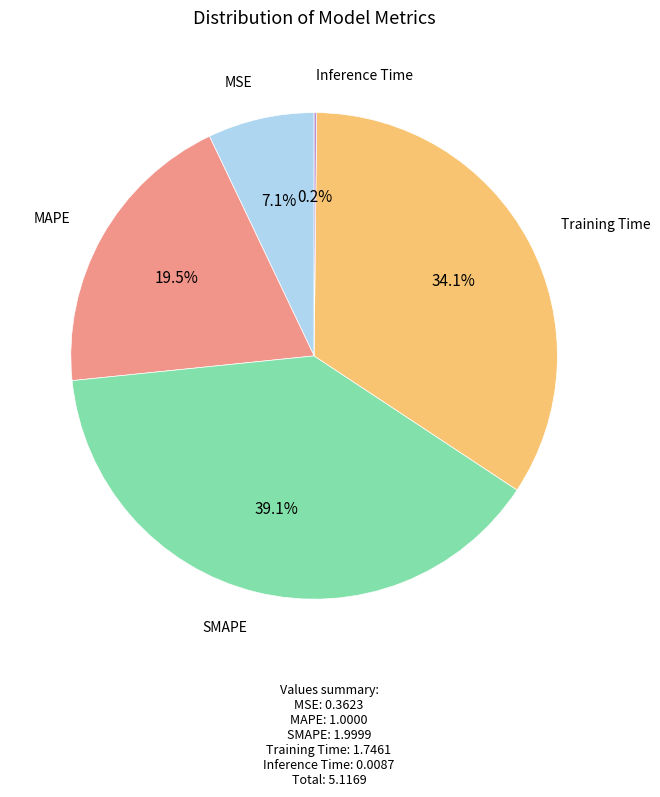

To the nearest percent, what is the average slice percentage?

20%